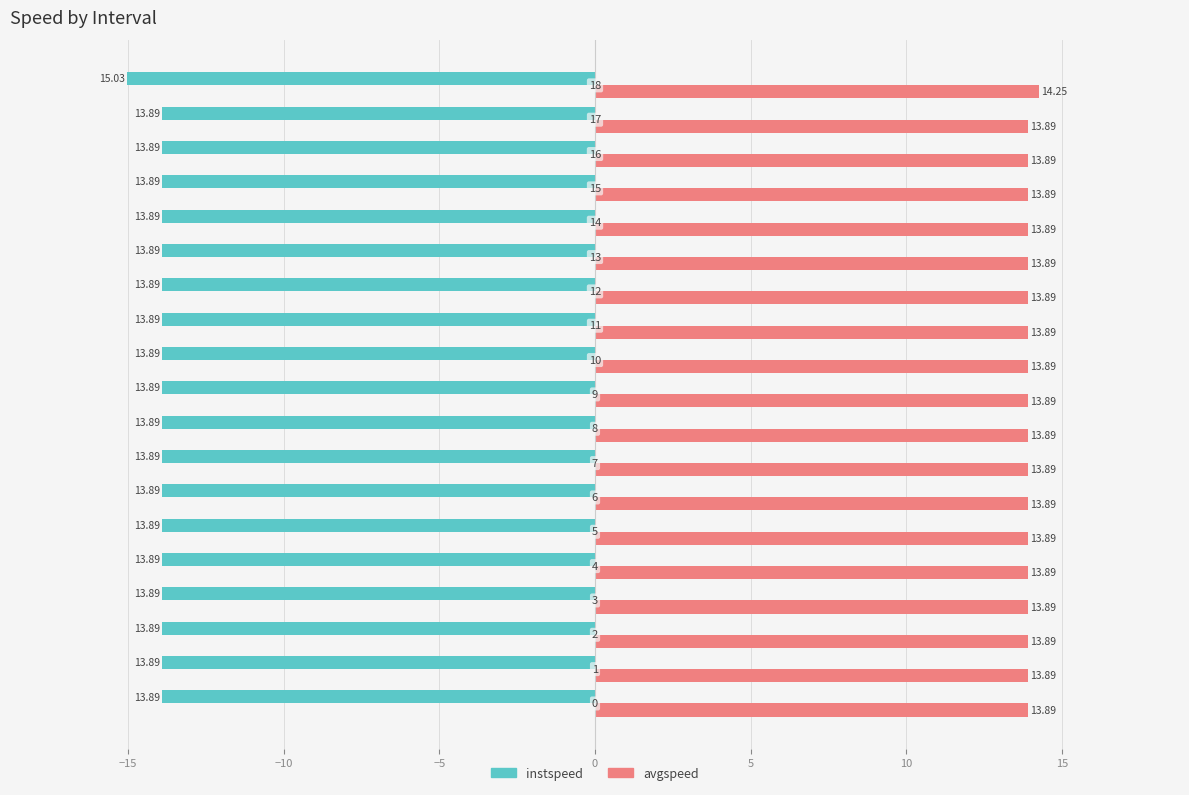

How many avgspeed values are between 13 and 14?

18